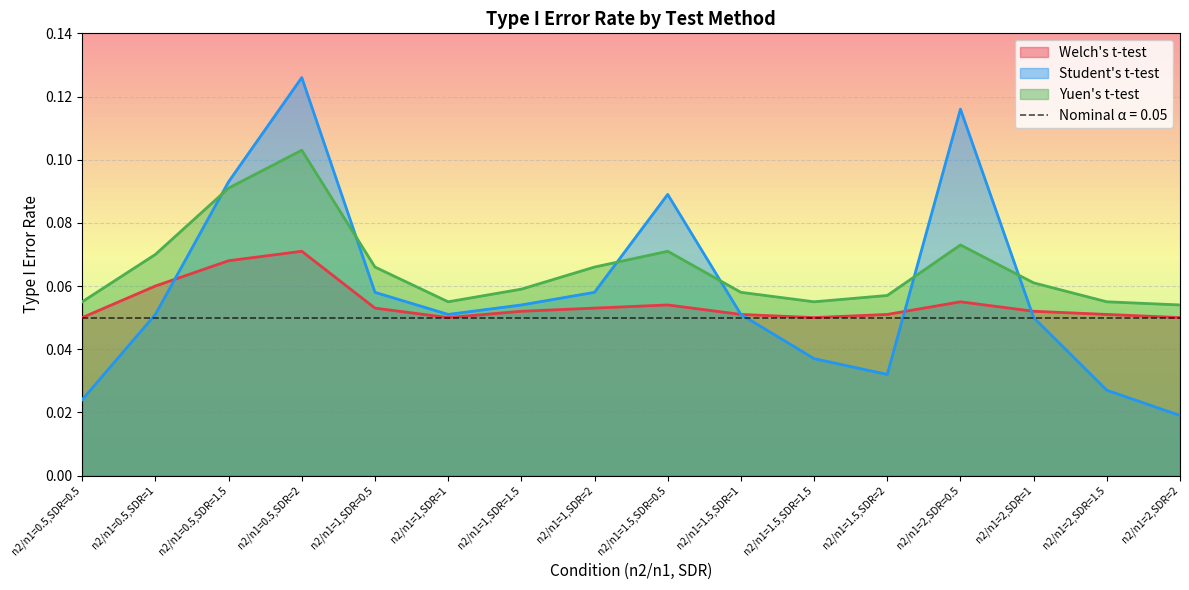

How many series are shown in this chart?

3